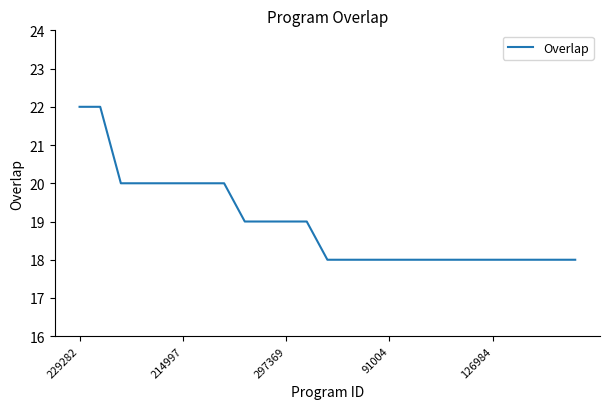

What is the minimum value shown in the chart?

18